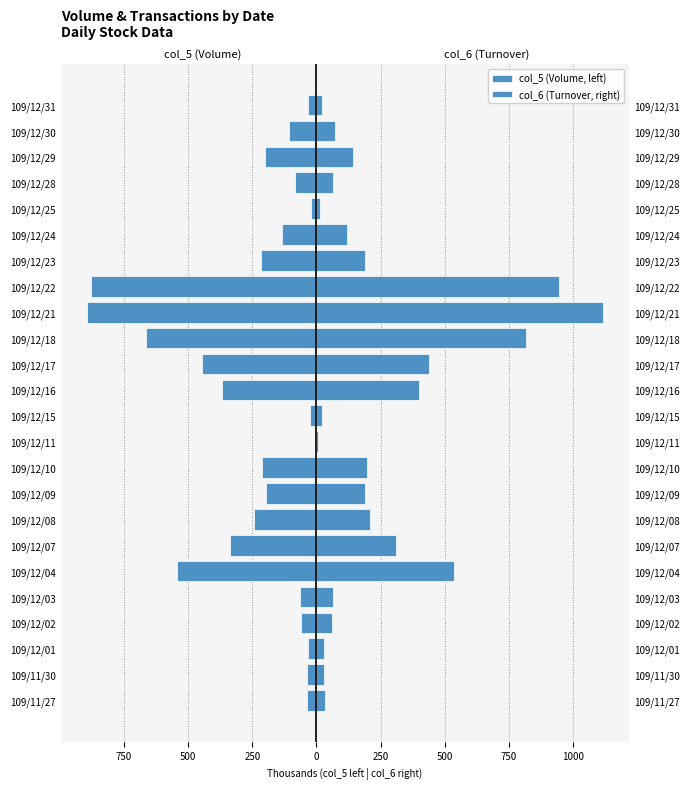

Which series has the largest range (max minus min)?

col_6 (Turnover, right)